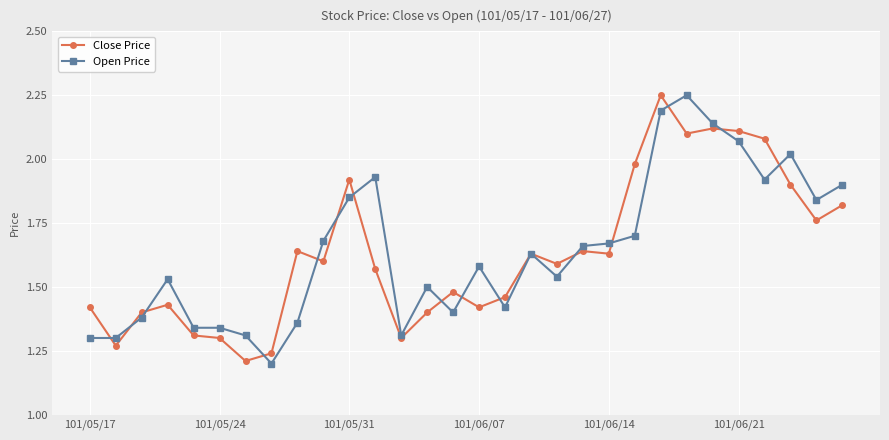

At how many categories does at least one series exceed 1?

30